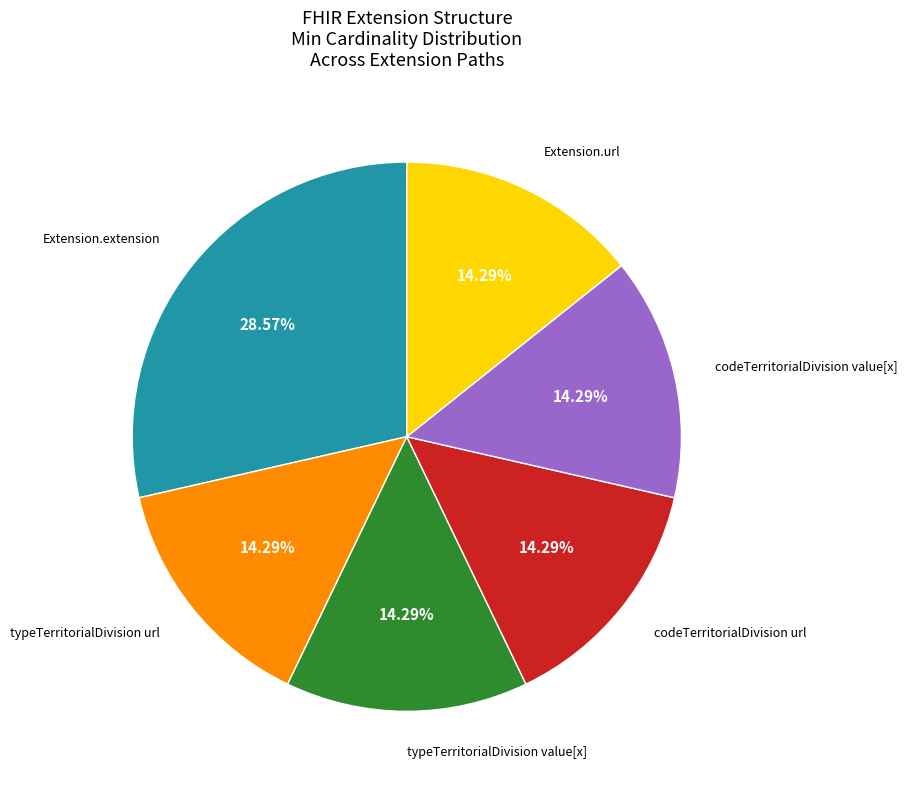

Is there any slice that represents more than half of the pie?

No